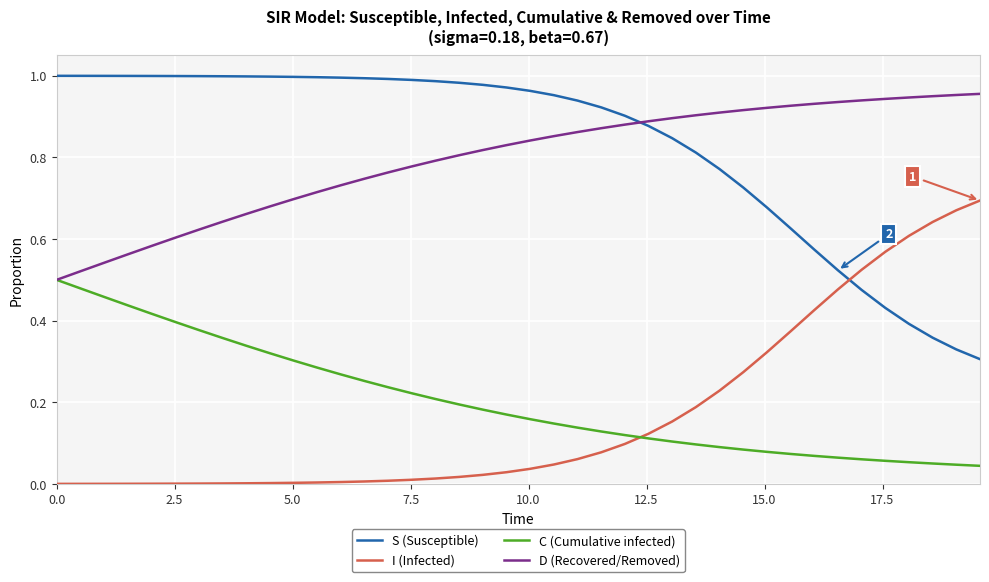

How many series are shown in this chart?

4